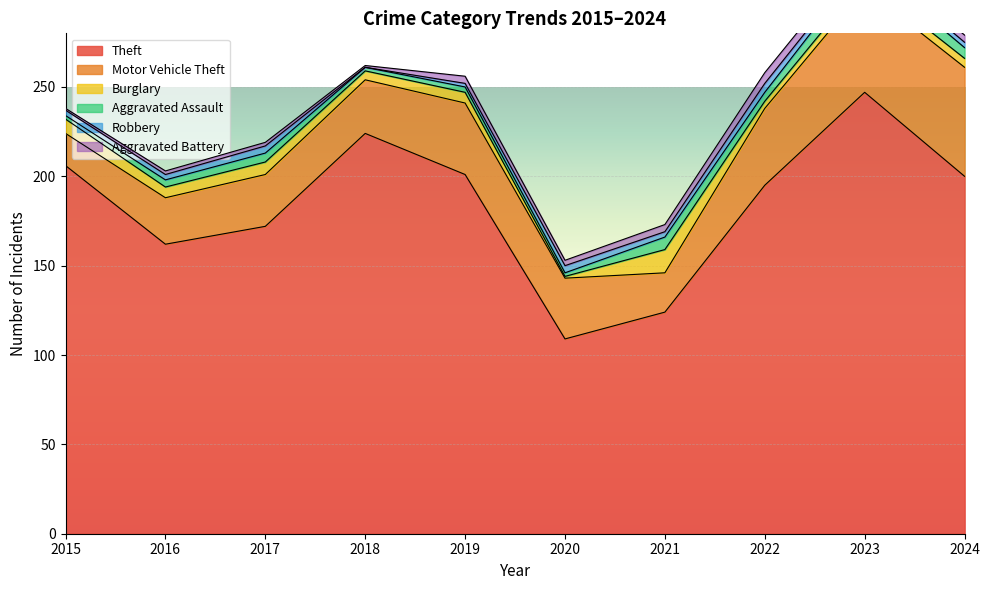

What is the spread (max minus min) of values at 2017?

170